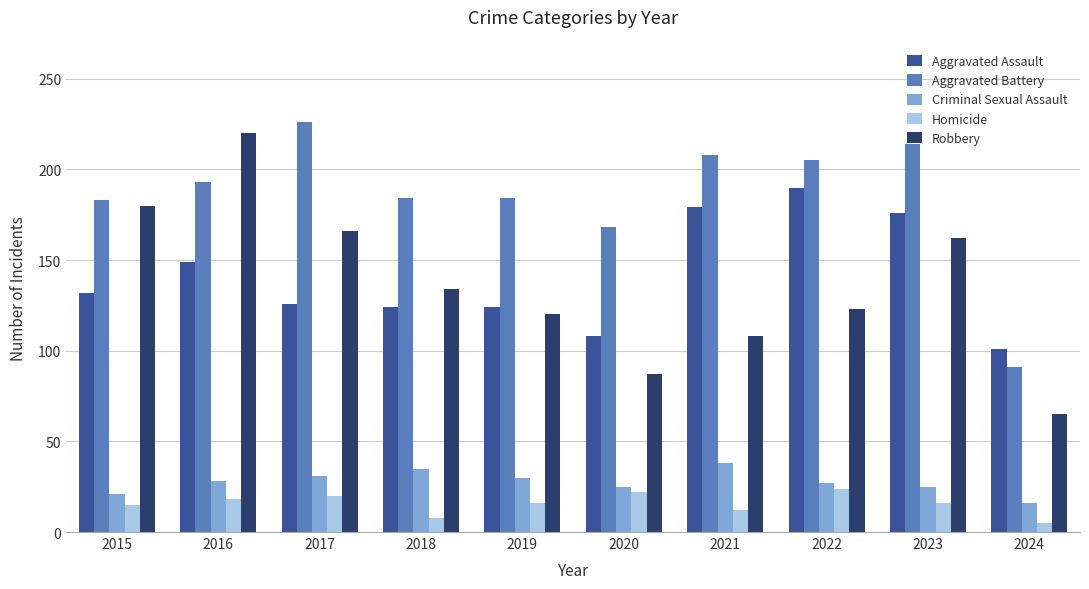

How many categories are shown in the chart?

10